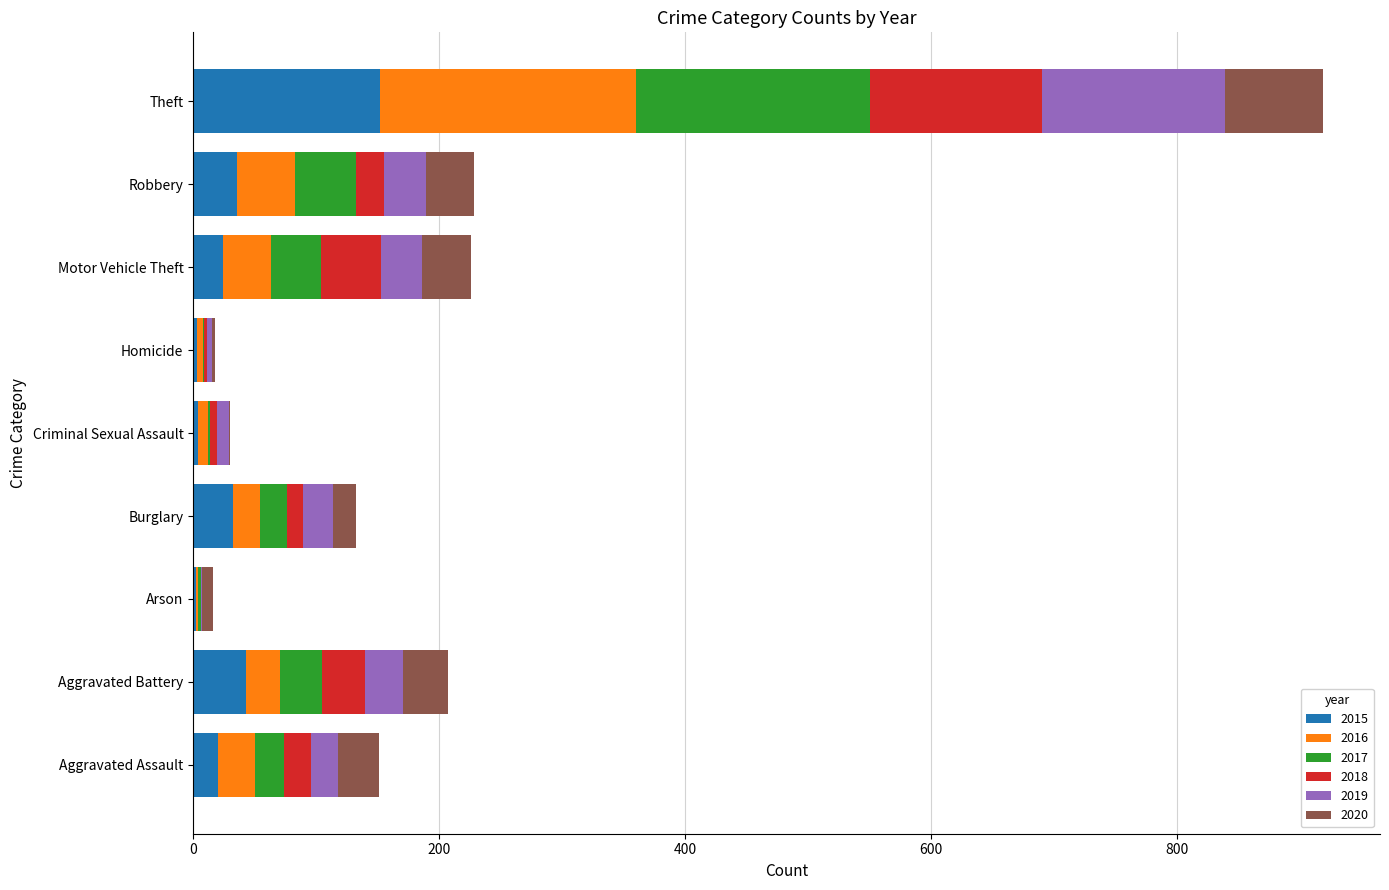

What is the maximum value for 2015?

152